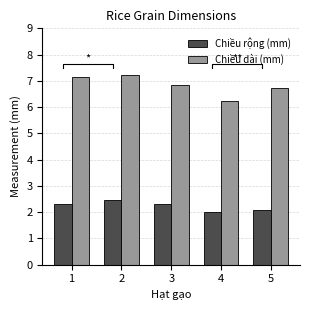

What are all the series names shown in the legend?

Chiều rộng (mm), Chiều dài (mm)